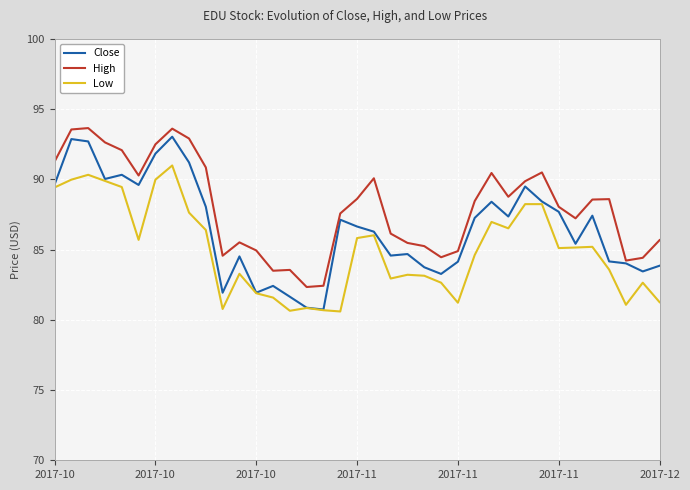

True or false: Low and High cross at least once.

False